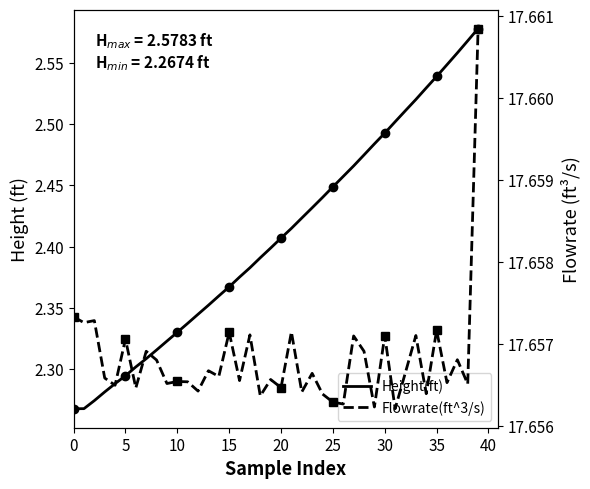

What is the difference between the second highest and second lowest values in the Height(ft) series?

0.3